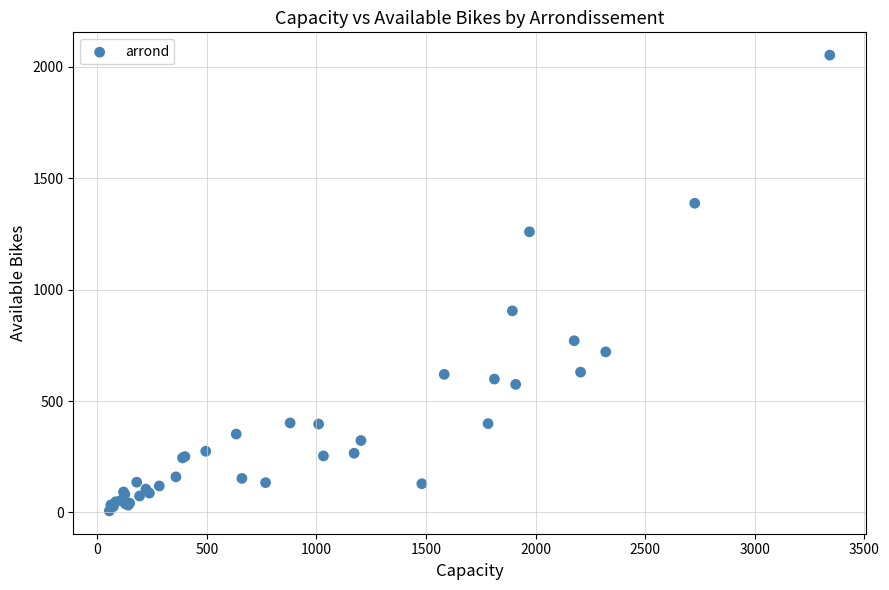

What Y value in the scatter plot is closest to 1030?

905